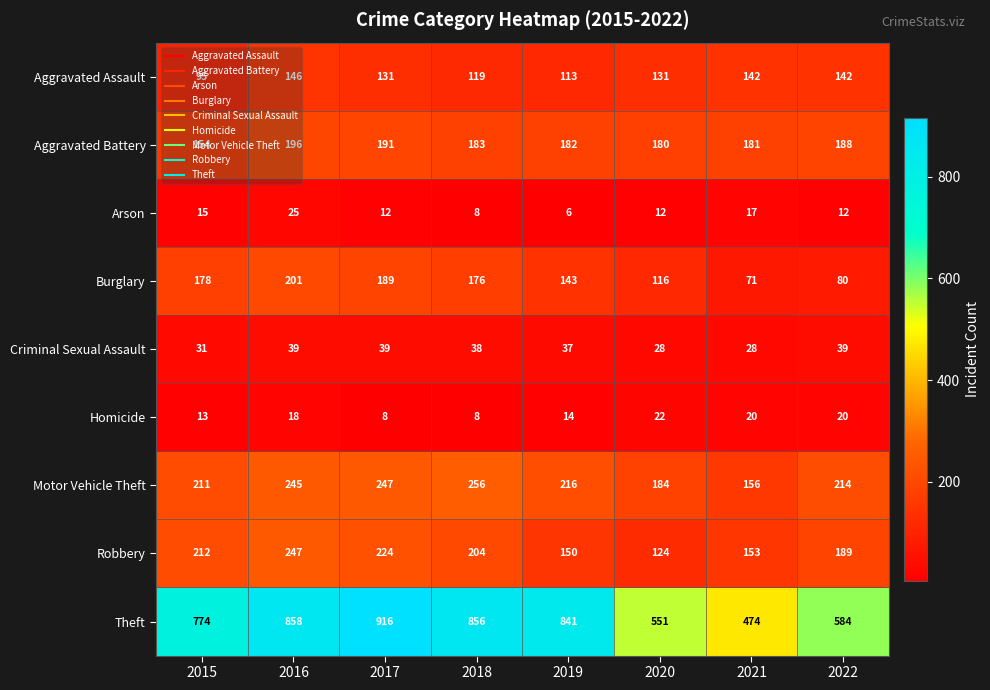

What is the minimum value shown in the chart?

6